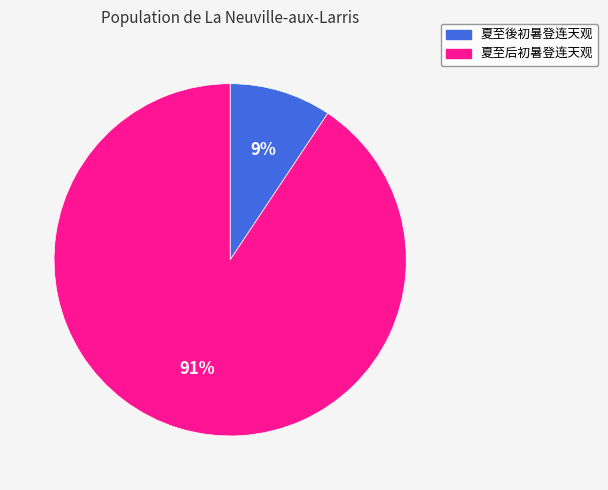

To the nearest percent, what portion does 夏至後初暑登连天观 represent?

9%